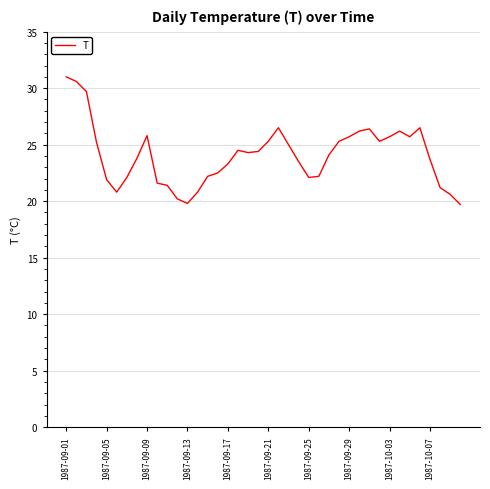

What is the smallest value displayed?

19.7